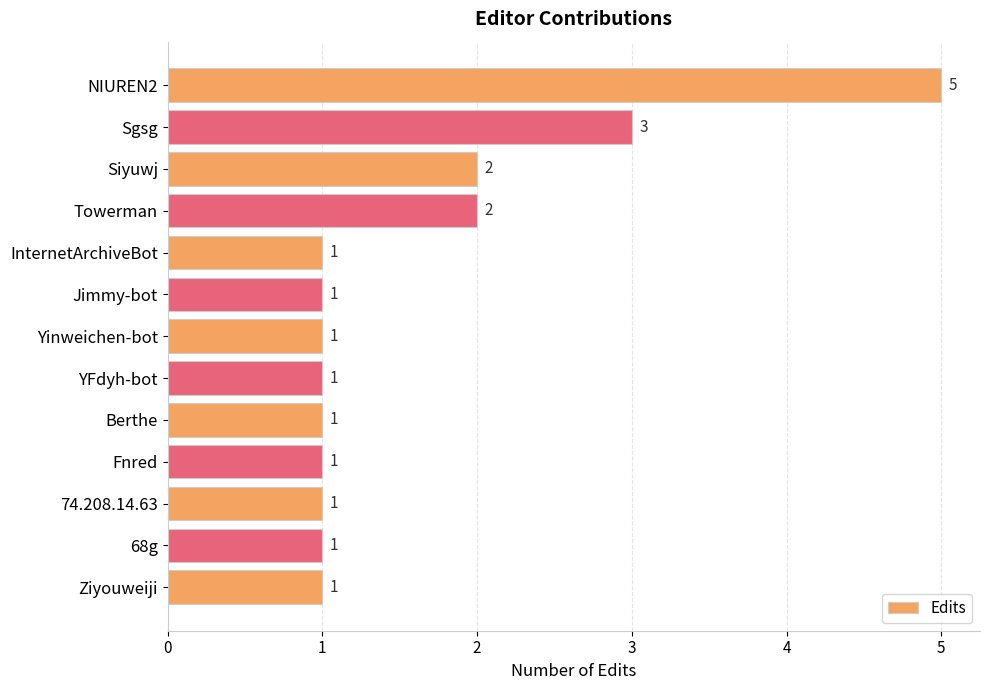

Reading top to bottom, transcribe all the data shown in this chart.

5	3	2	2	1	1	1	1	1	1	1	1	1